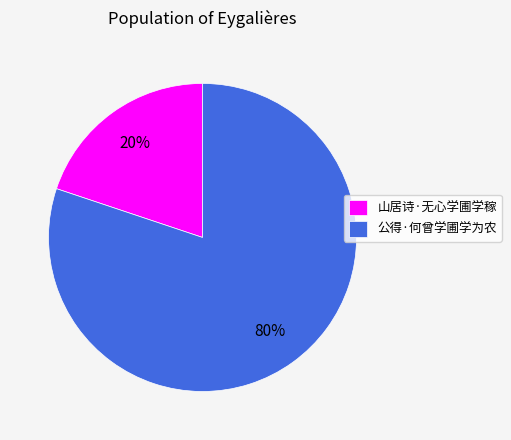

The 山居诗·无心学圃学稼 slice represents 15% of the pie. True or false?

False